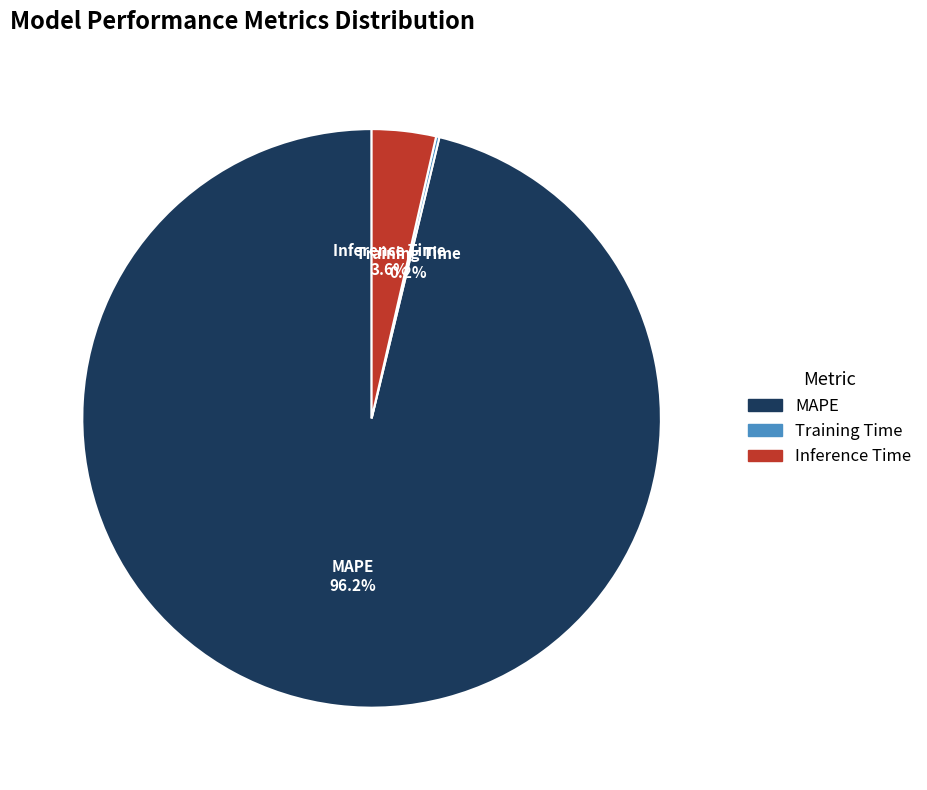

Which has a higher value, Inference Time or MAPE?

MAPE